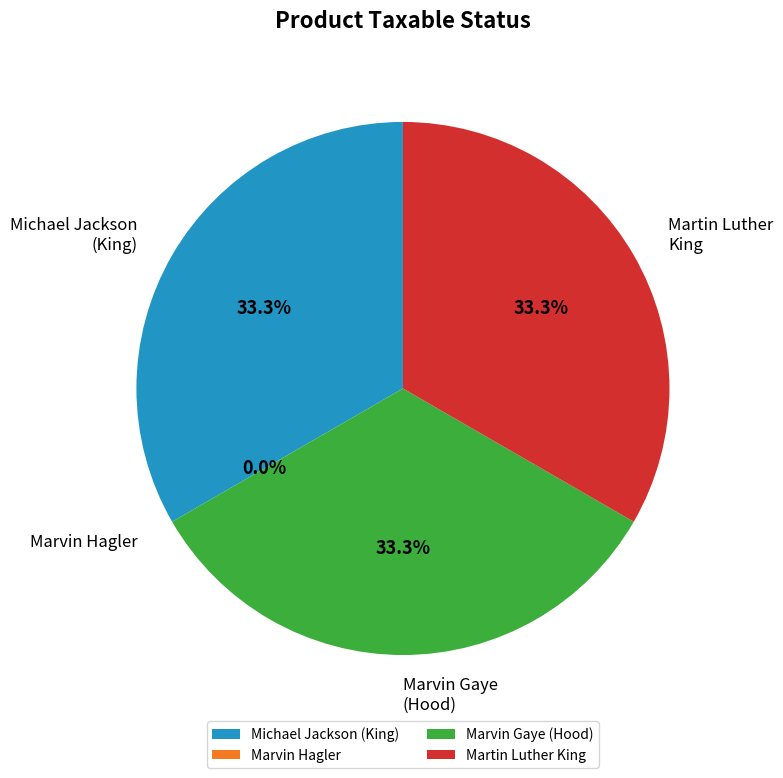

To the nearest percent, what portion does marvin-gaye-hood-t-shirt represent?

33%